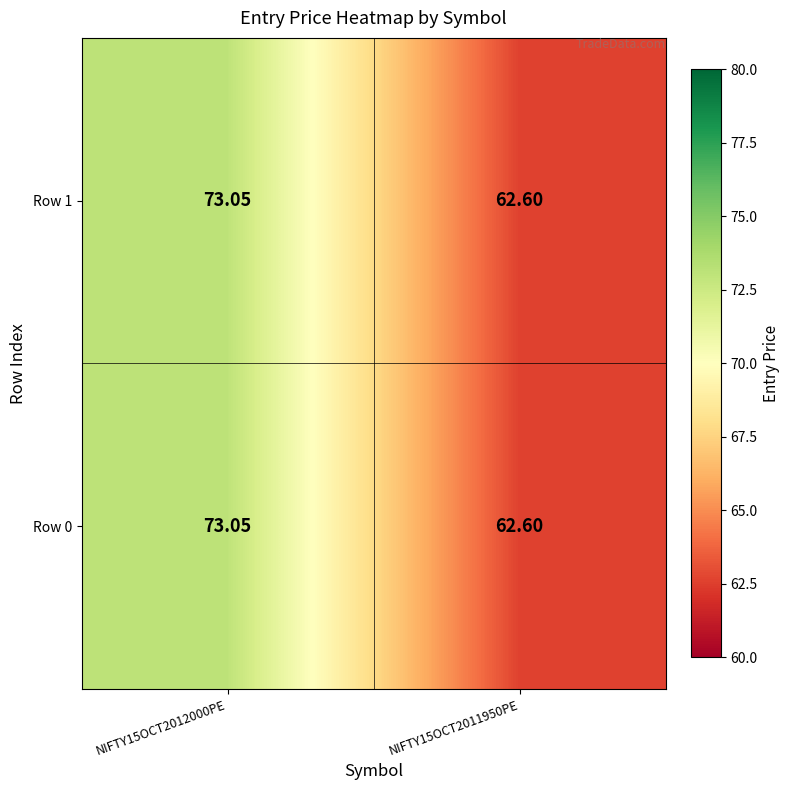

What is the total value across all series at NIFTY15OCT2011950PE?

125.2